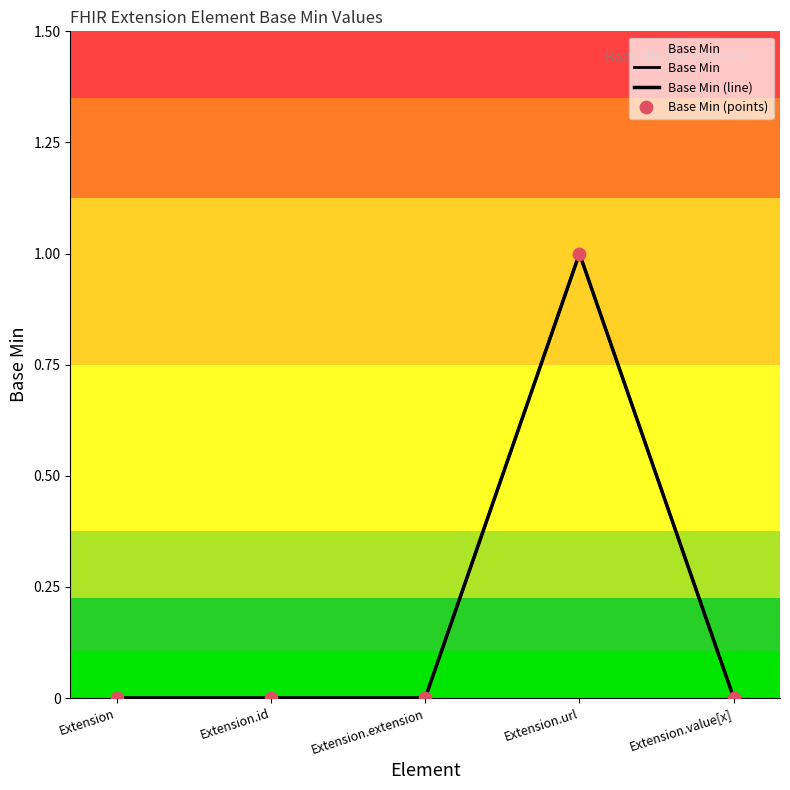

At which category is the sum across all series the highest?

Extension.url